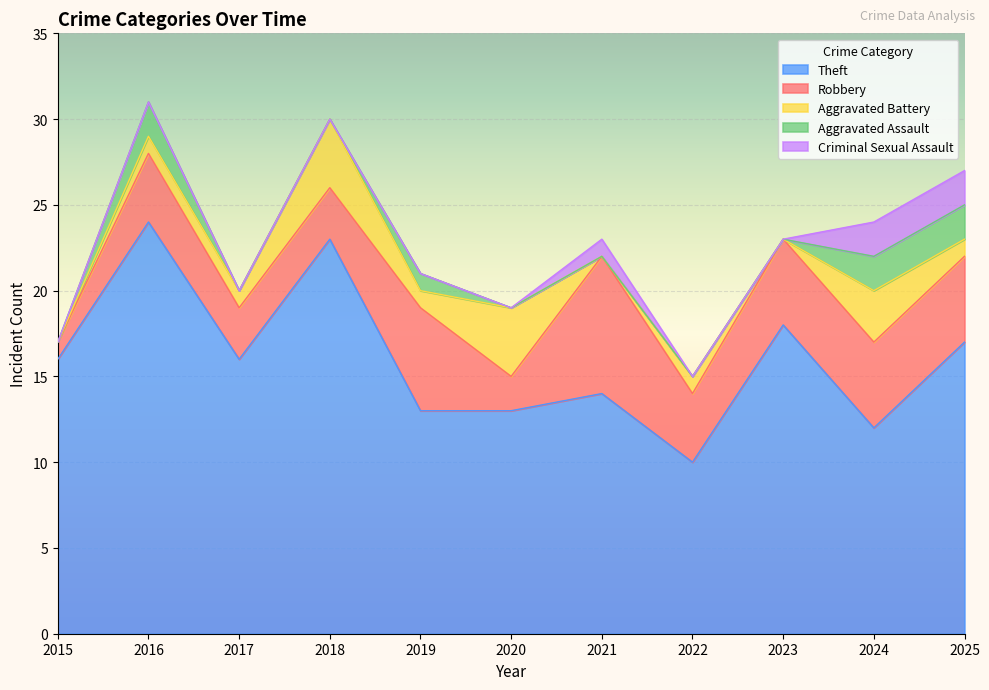

Which series changed the most between 2017 and 2022?

Theft